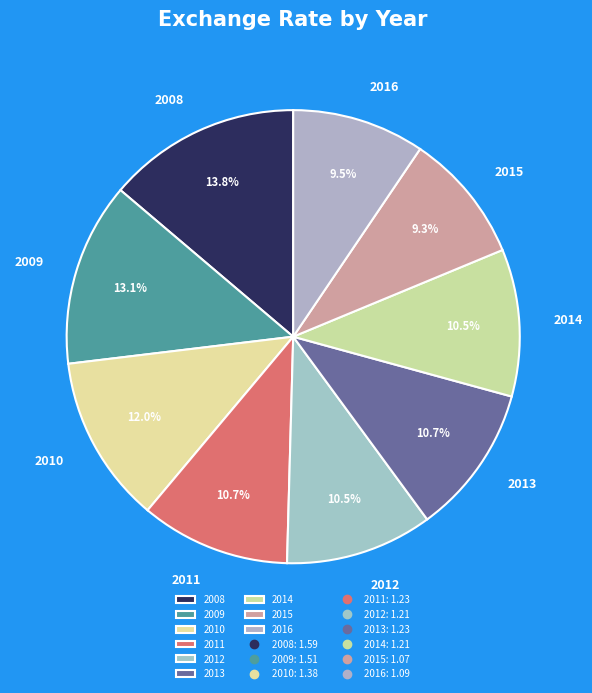

To the nearest percent, what is the average slice percentage?

11%